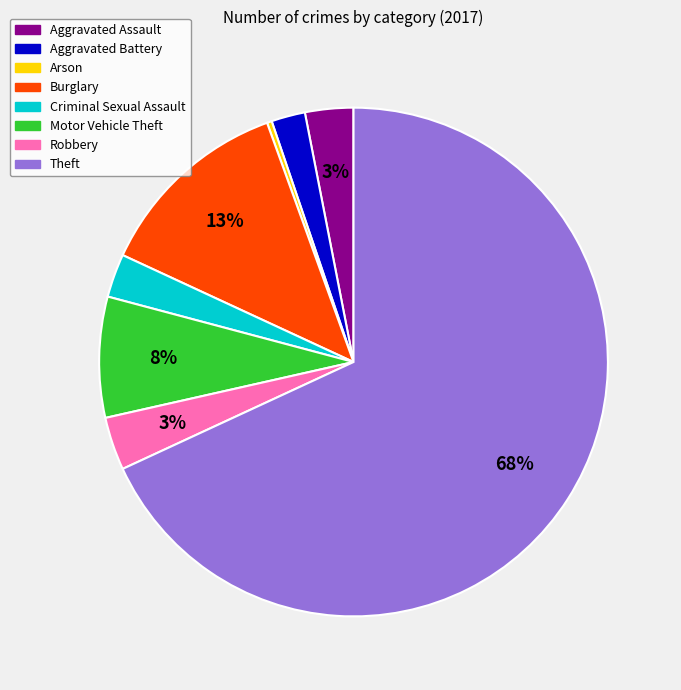

How many segments does this pie chart have?

8